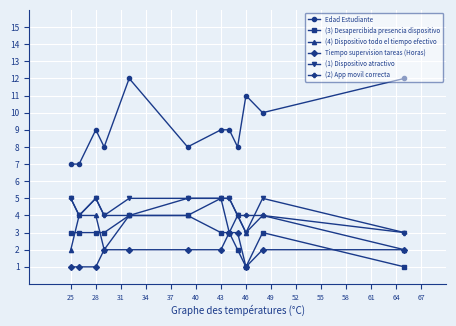

Does the chart display data point markers on the line(s)?

Yes